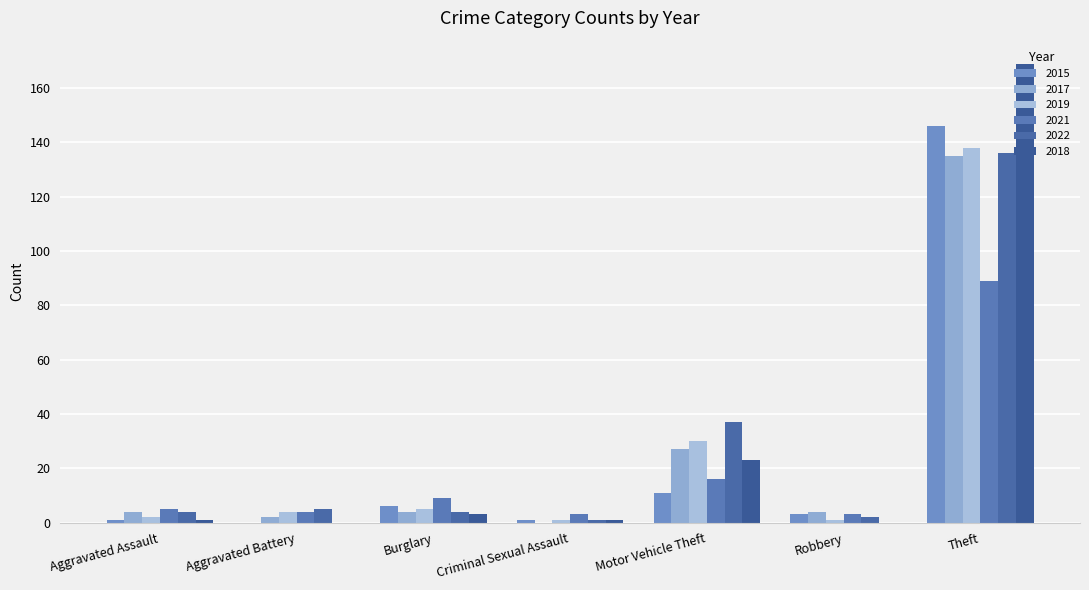

What is the difference between the 2021 values at Theft and Aggravated Battery?

85